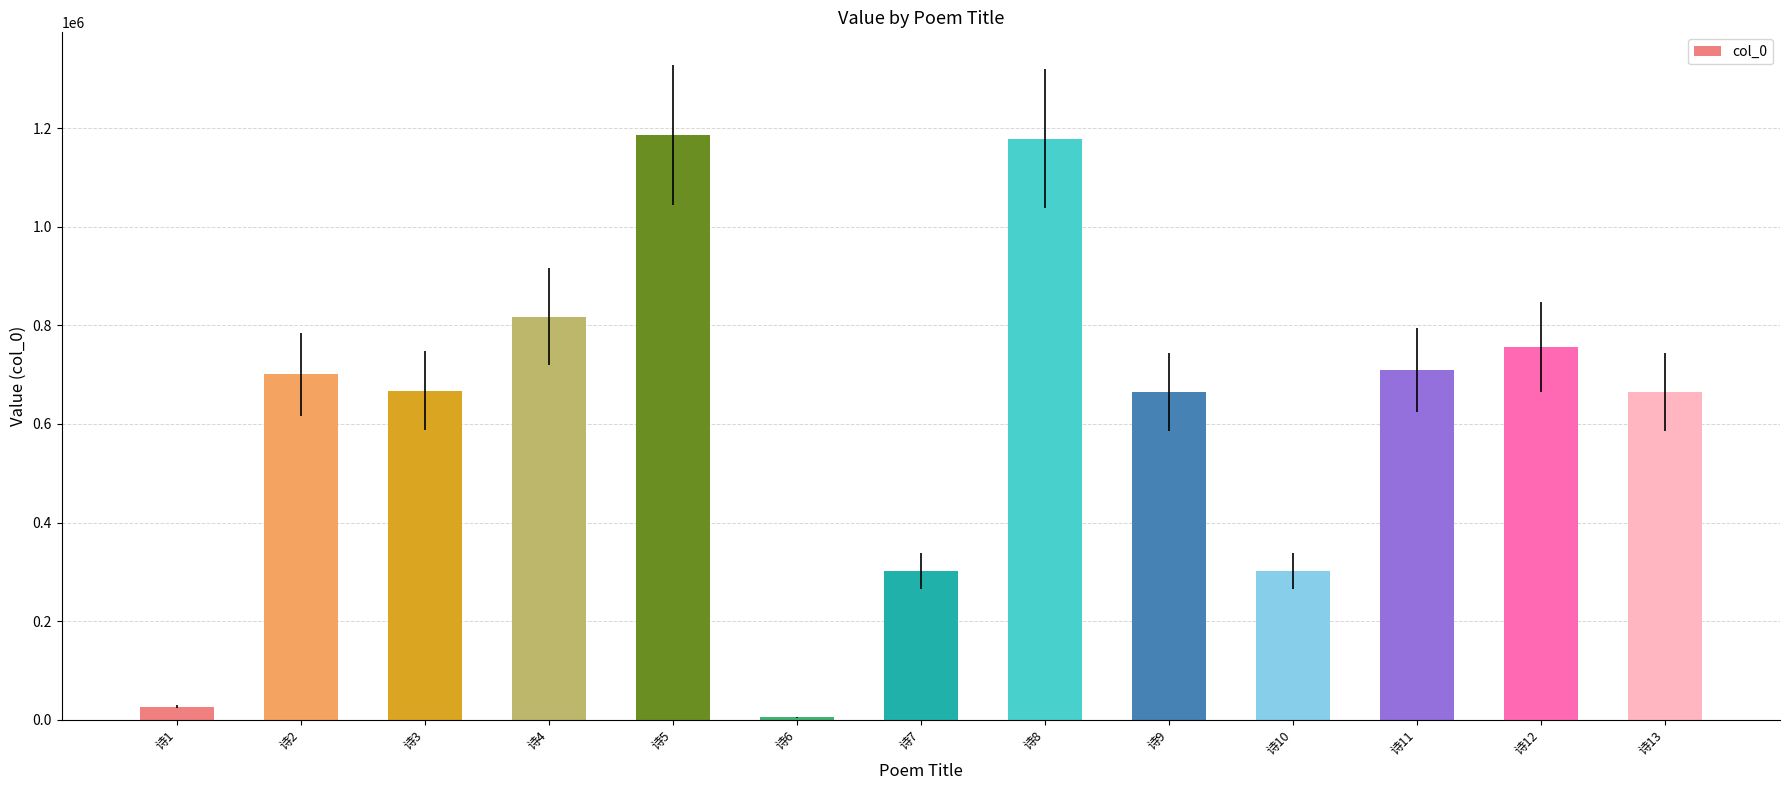

Between 诗11 and 诗4, which is larger?

诗4